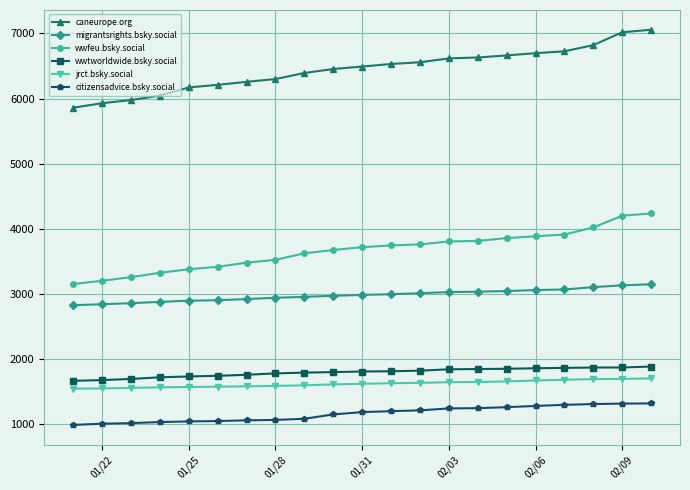

Which series has the largest total across all categories?

caneurope.org